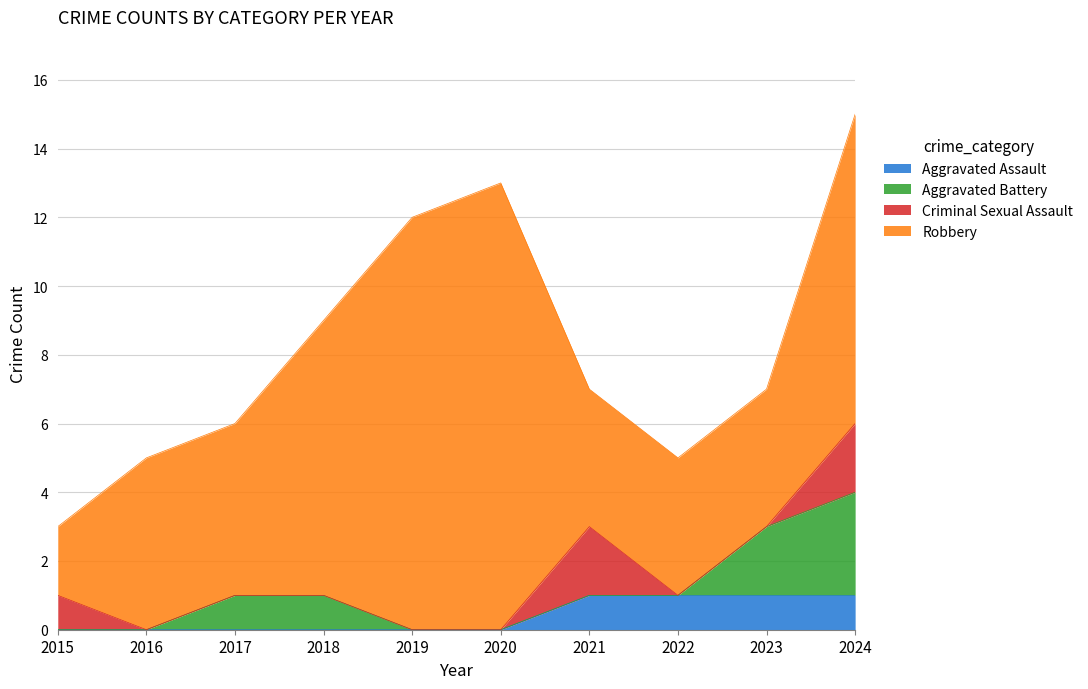

Where is Aggravated Assault nearest to the value 0?

2015